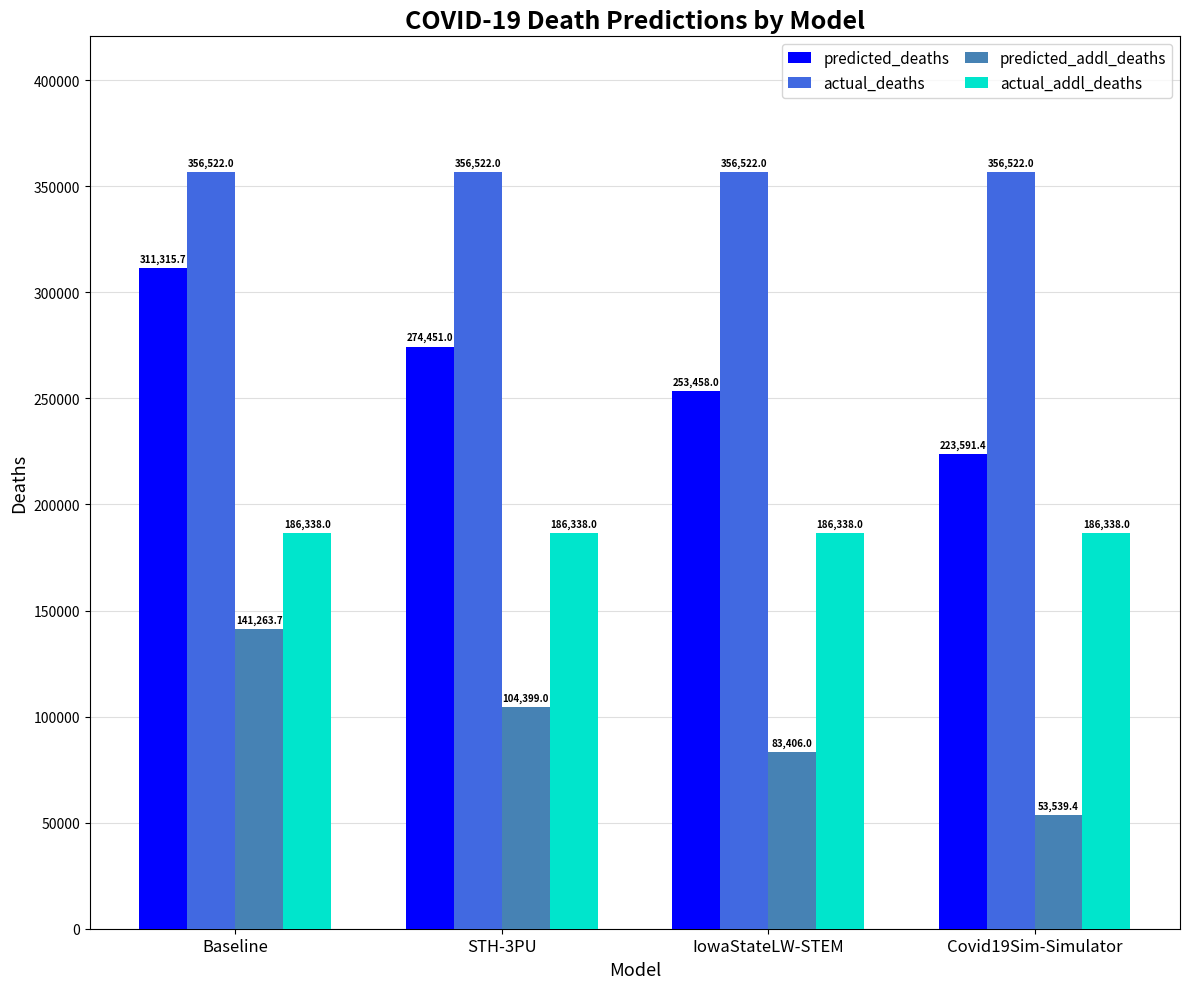

What is the total value across all series at Baseline?

995439.4